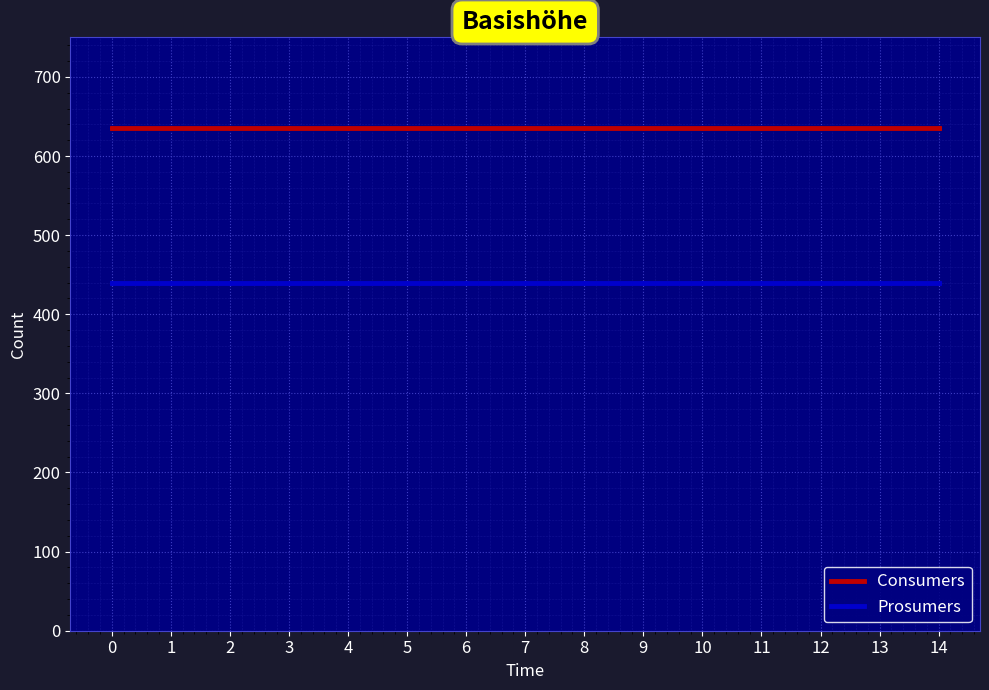

True or false: Consumers and Prosumers intersect in this chart.

False